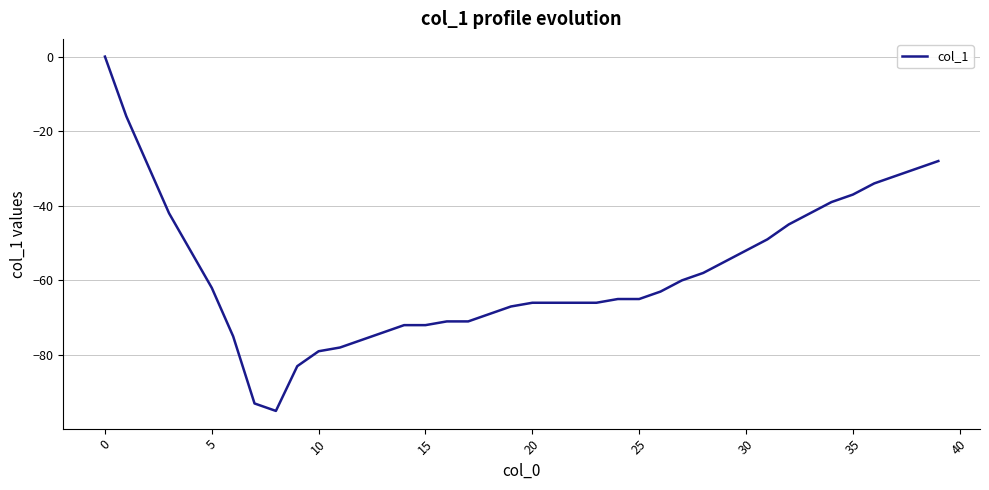

What is the minimum value shown in the chart?

-95